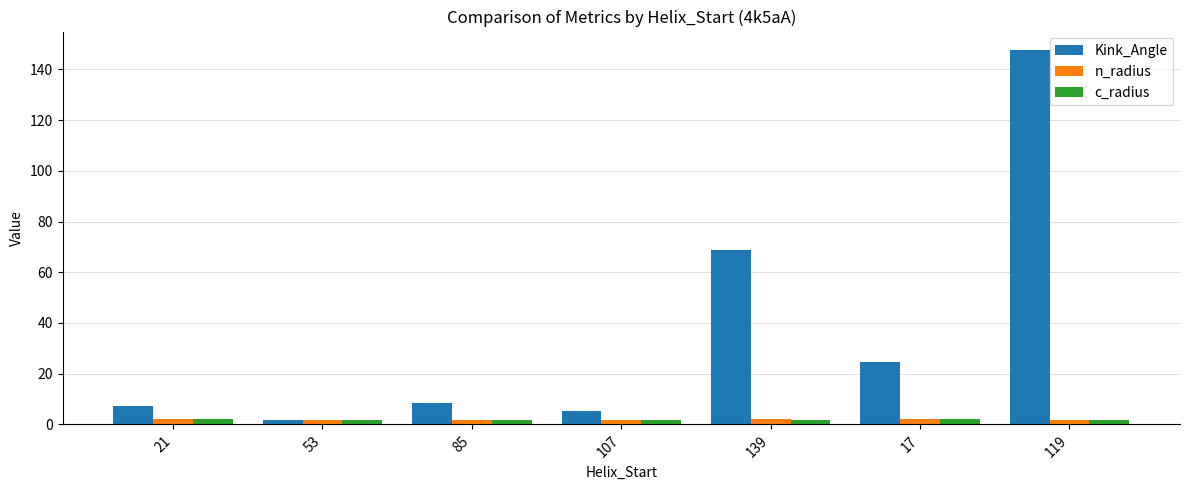

Which series has the widest spread of values?

Kink_Angle